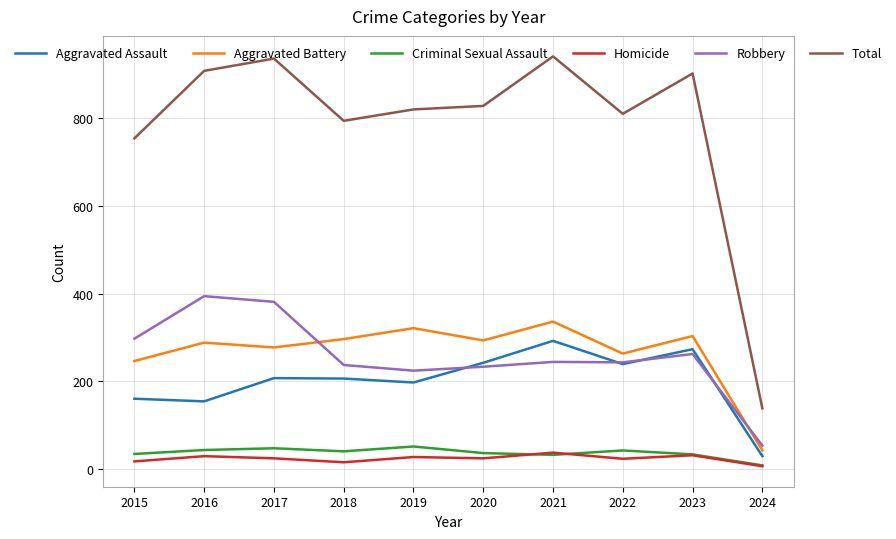

The value of Total at 2016 is 908. True or false?

True